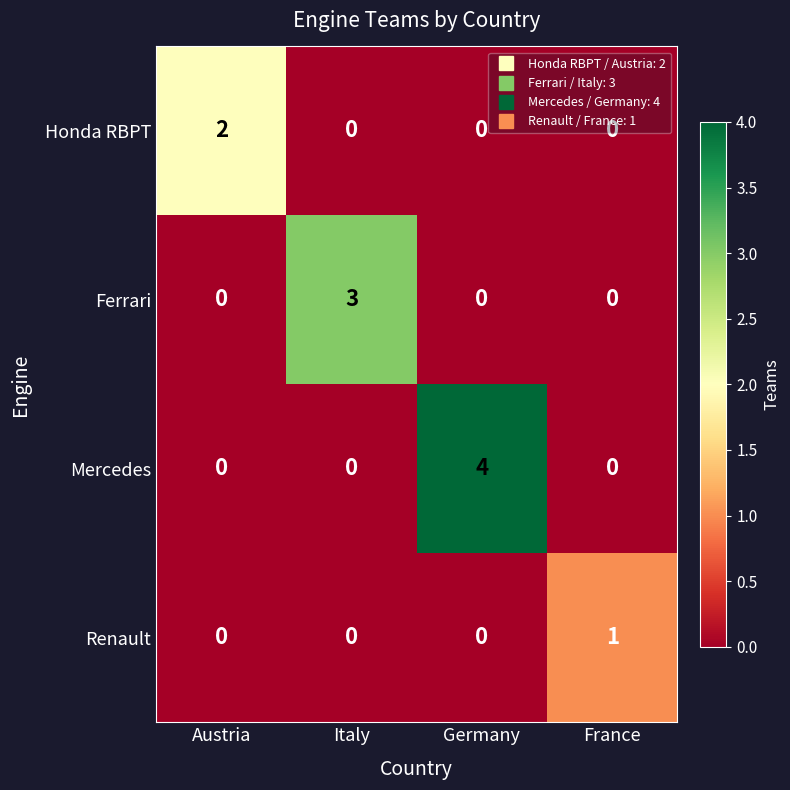

At which category does the chart reach its peak across all series?

Germany